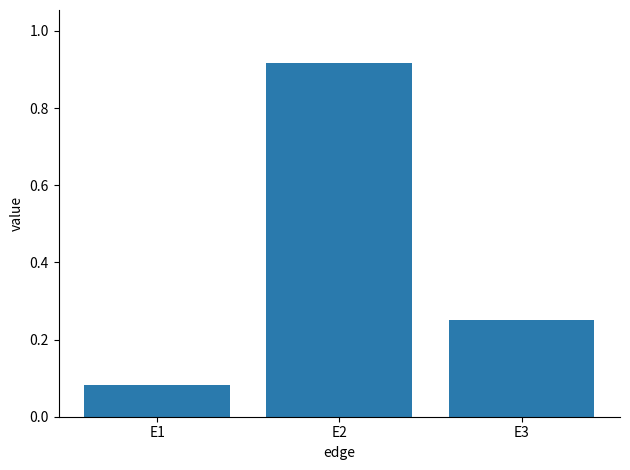

The value at E2 is 1.6. True or false?

False